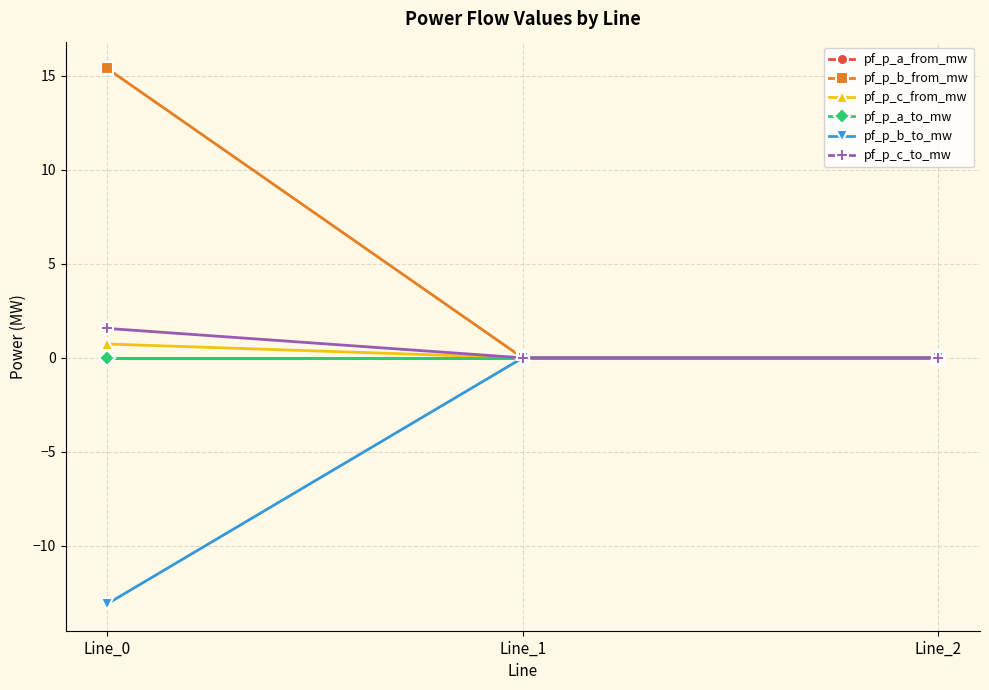

Which category has the highest value in the pf_p_b_from_mw series?

Line_0